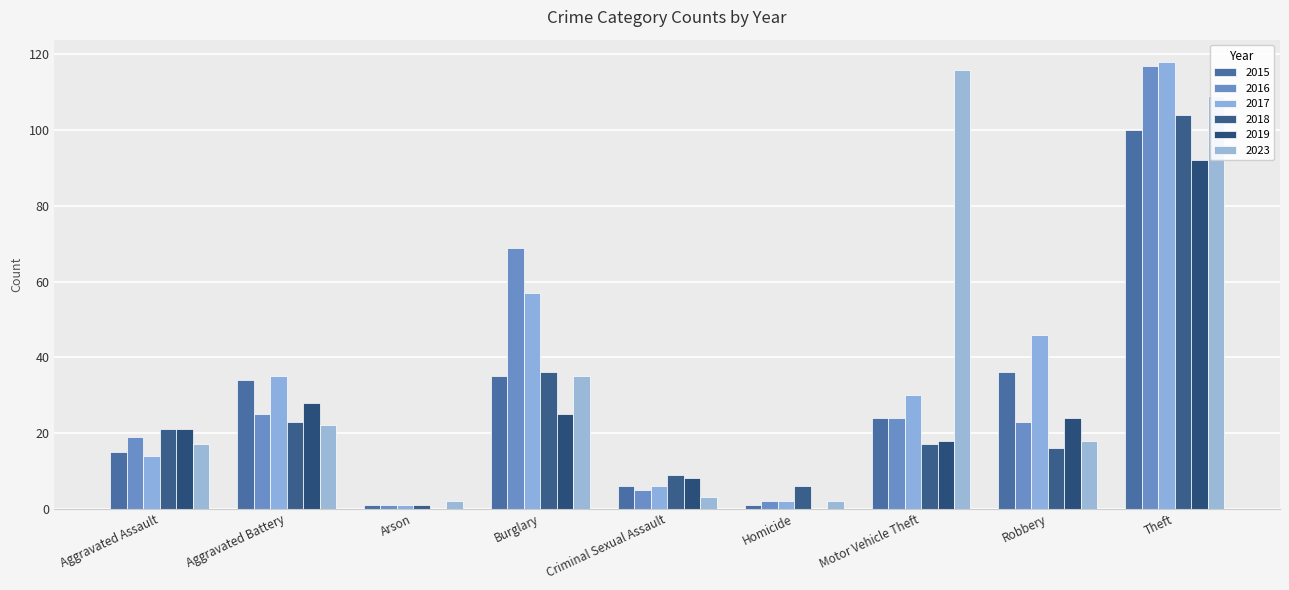

List the labels in order of 2019 value, smallest first.

Arson, Homicide, Criminal Sexual Assault, Motor Vehicle Theft, Aggravated Assault, Robbery, Burglary, Aggravated Battery, Theft